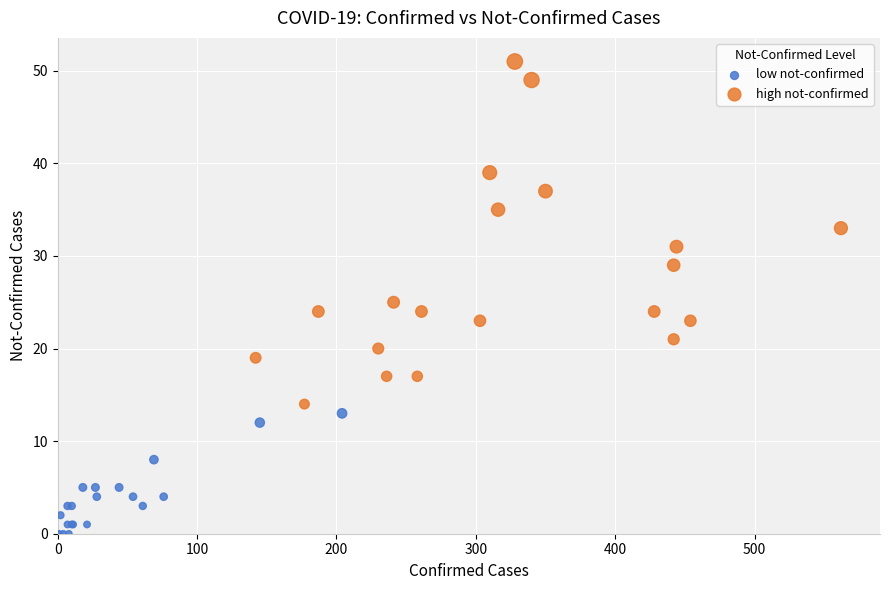

Which series contains the lowest Y value?

low not-confirmed